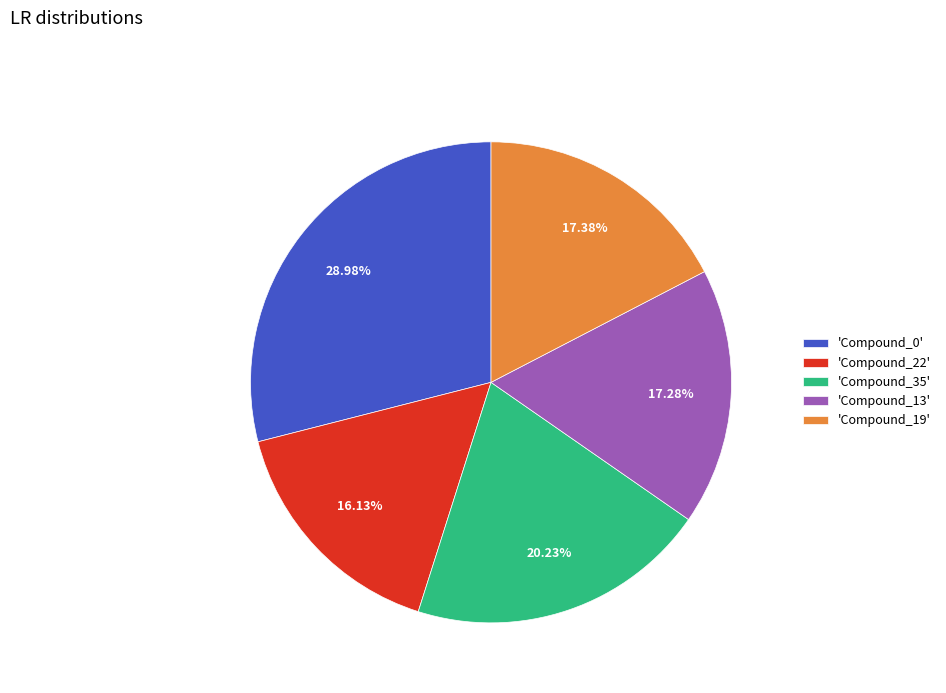

Which has a higher value, 'Compound_35' or 'Compound_19'?

'Compound_35'